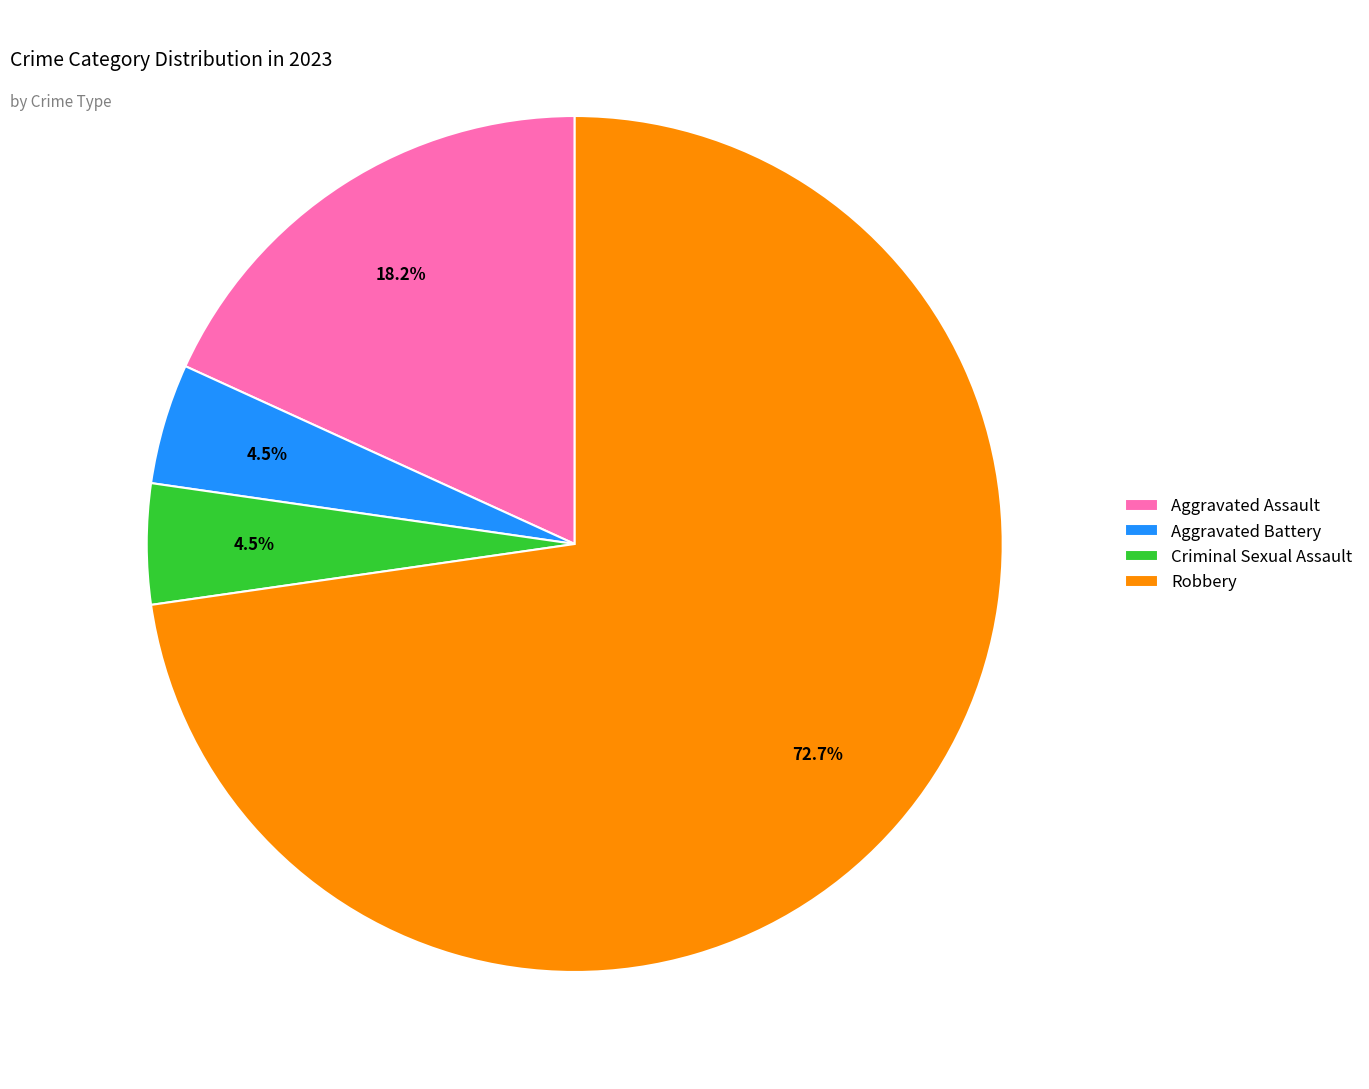

Which has a higher value, Robbery or Aggravated Battery?

Robbery